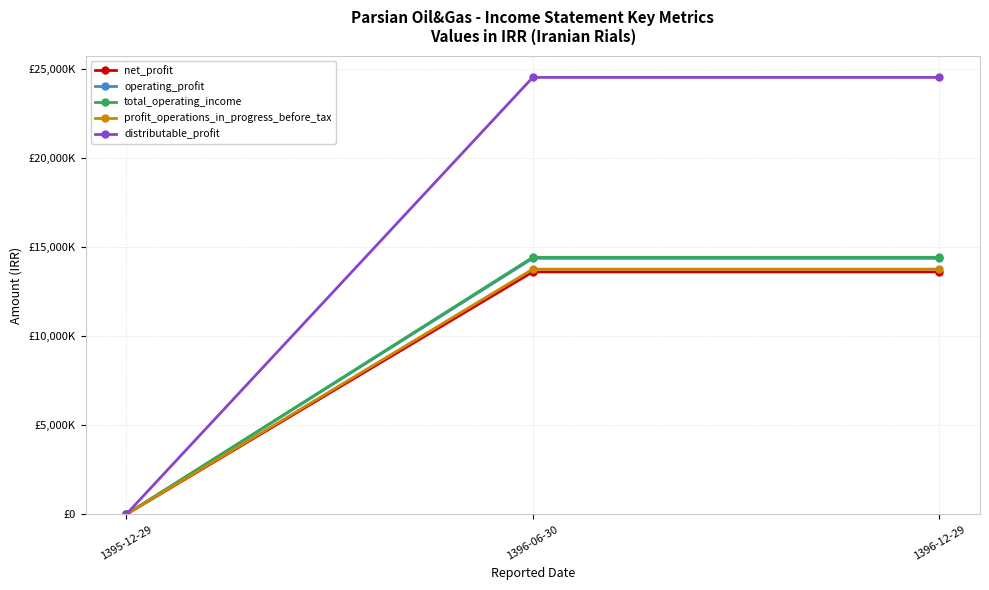

What is the label of the 3rd point from the right?

1395-12-29